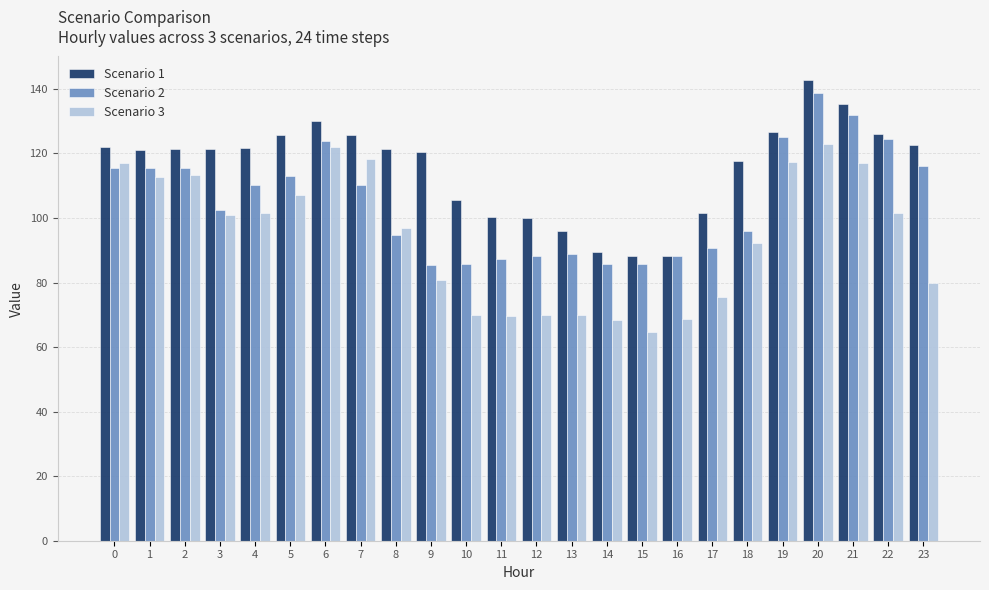

What are all the series names shown in the legend?

Scenario 1, Scenario 2, Scenario 3